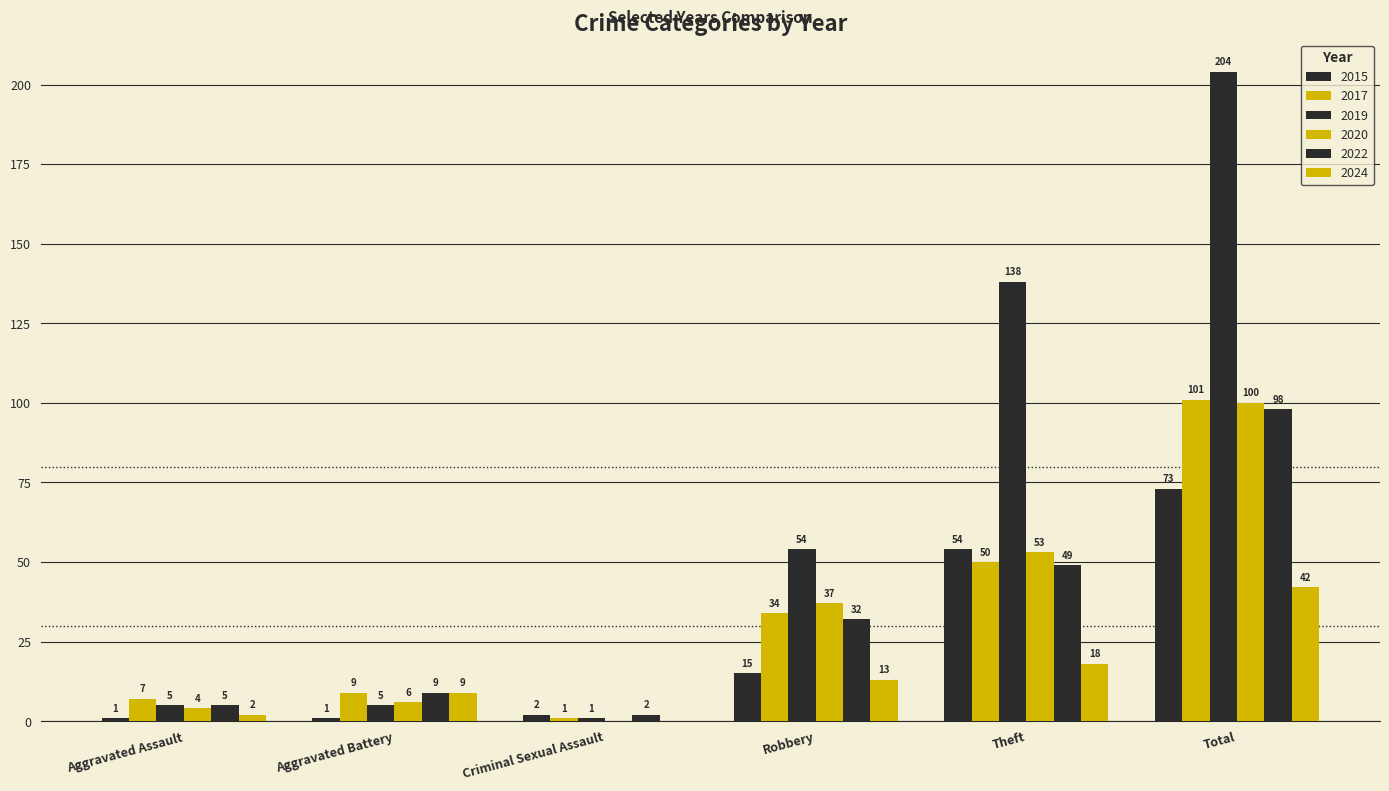

At which label does 2024 reach its minimum?

Criminal Sexual Assault